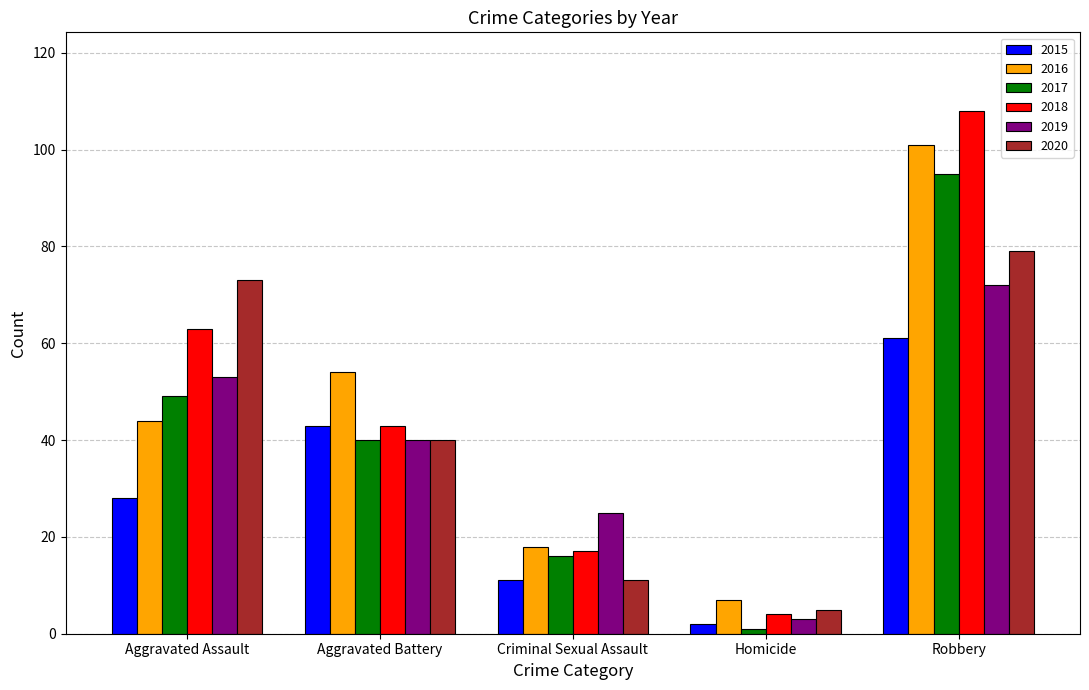

Rank the categories by 2019 value from highest to lowest.

Robbery, Aggravated Assault, Aggravated Battery, Criminal Sexual Assault, Homicide